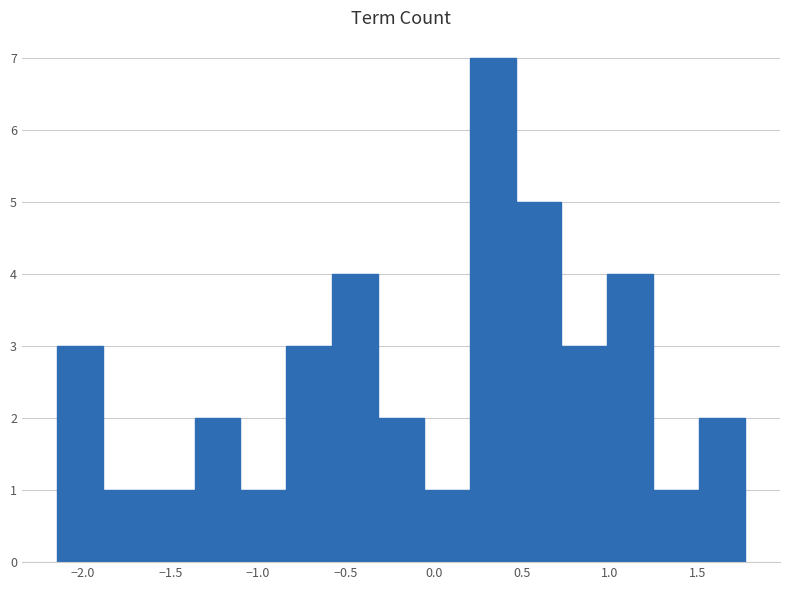

What is the height of the bar covering -1.90 to -1.60 on the x-axis? Neither the bar edges nor the heights are printed on the chart, so give them approximately, as read against the axes.

1